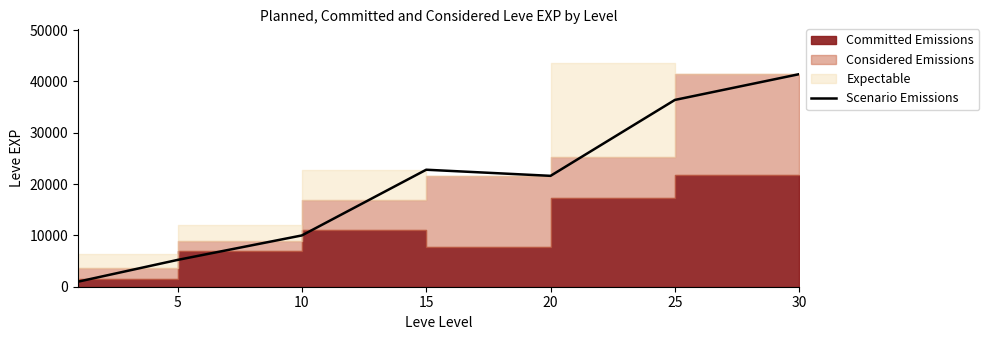

At which category does the data reach its first local peak?

15